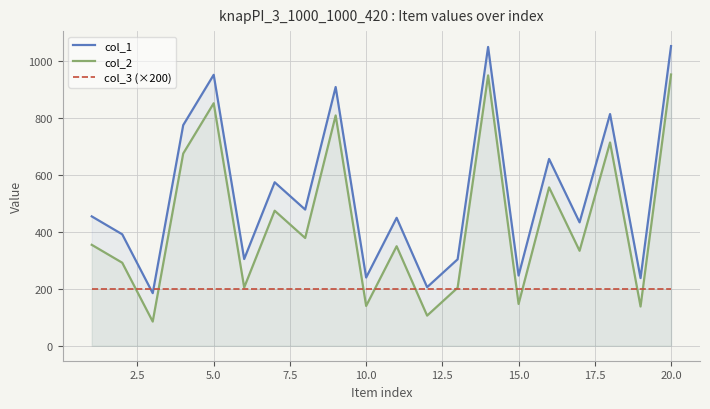

Reading left to right, transcribe all the data shown in this chart.

col_1: 455	392	185	776	953	305	575	479	910	240	450	206	304	1051	247	657	434	815	238	1054
col_2: 355	292	85	676	853	205	475	379	810	140	350	106	204	951	147	557	334	715	138	954
col_3 (×200): 200	200	200	200	200	200	200	200	200	200	200	200	200	200	200	200	200	200	200	200